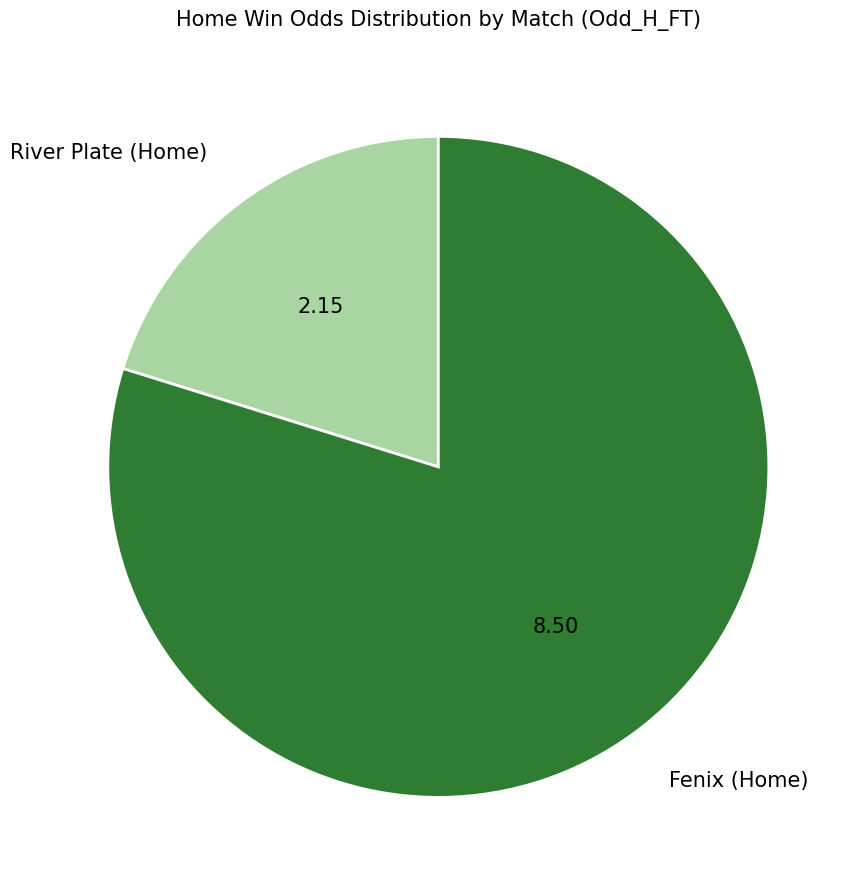

Combined, do Fenix (Home) and River Plate (Home) account for over 50%?

Yes